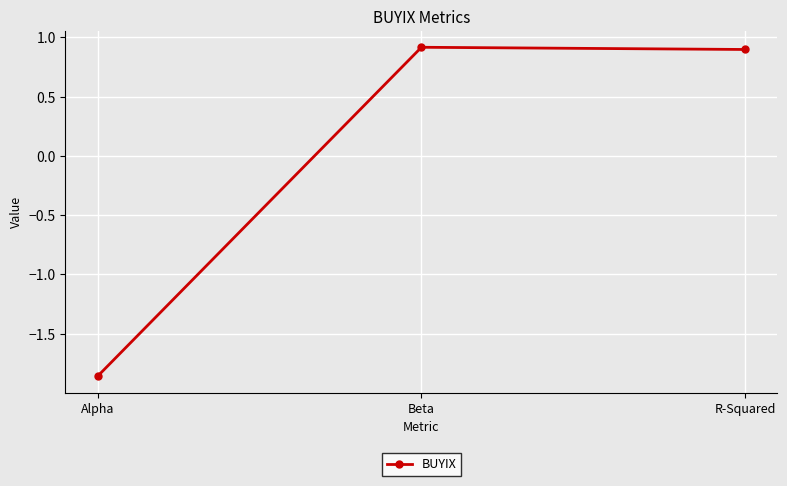

How many values are below zero?

1